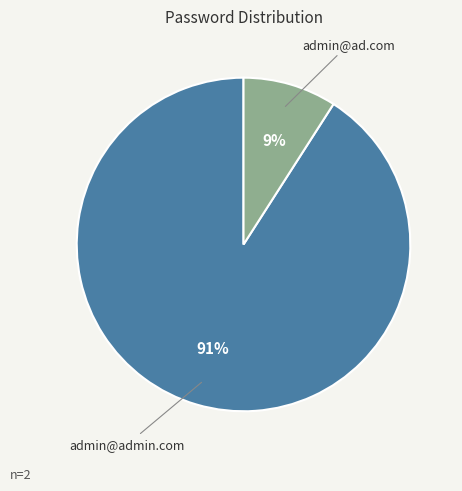

How many slices are in this pie chart?

2